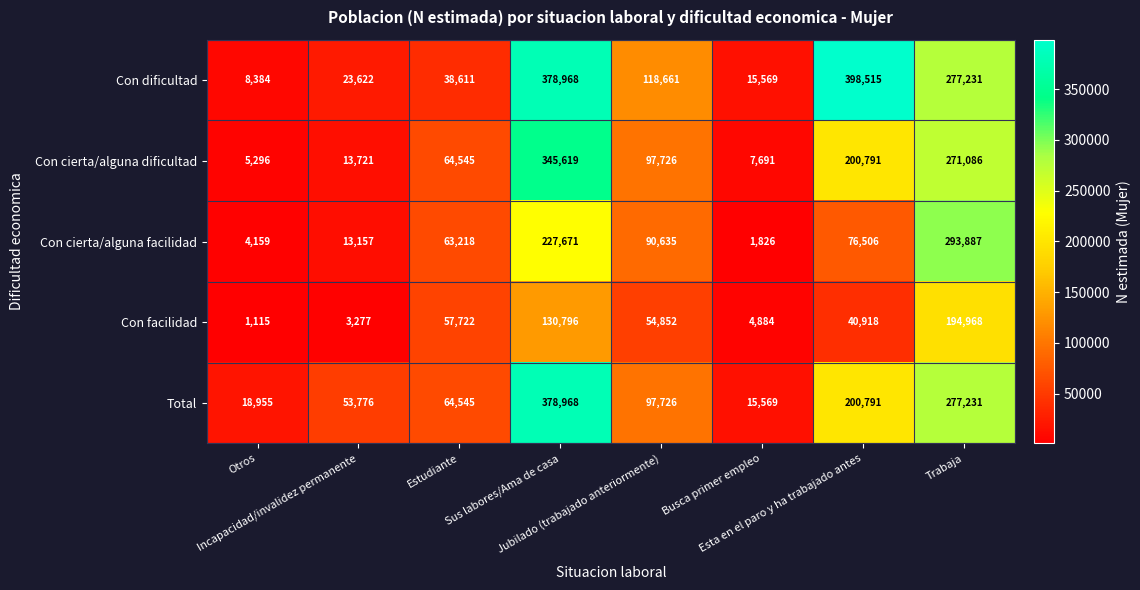

What is the maximum value for Con facilidad?

194968